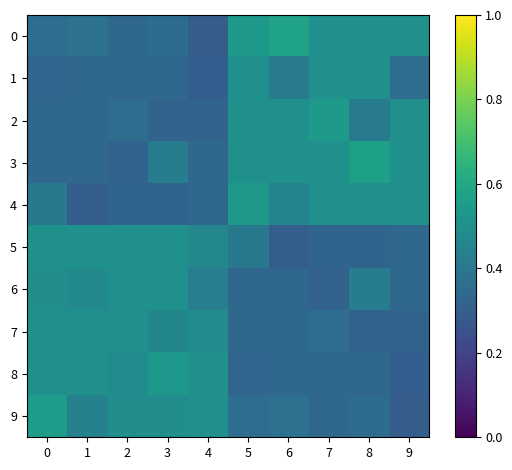

What is the total value across all series at 0?

4.3